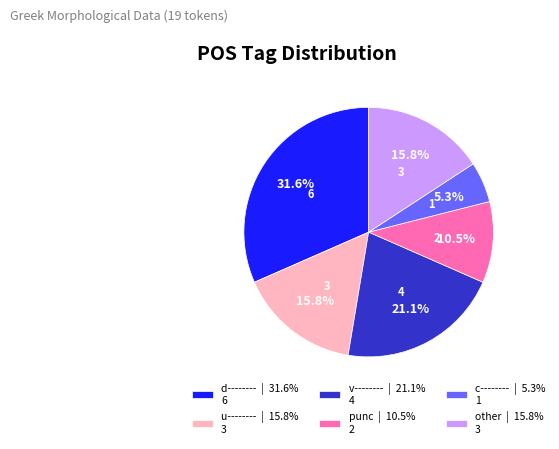

What is the ratio of the value at u-------- | 15.8% 3 to the value at other | 15.8% 3?

1.0